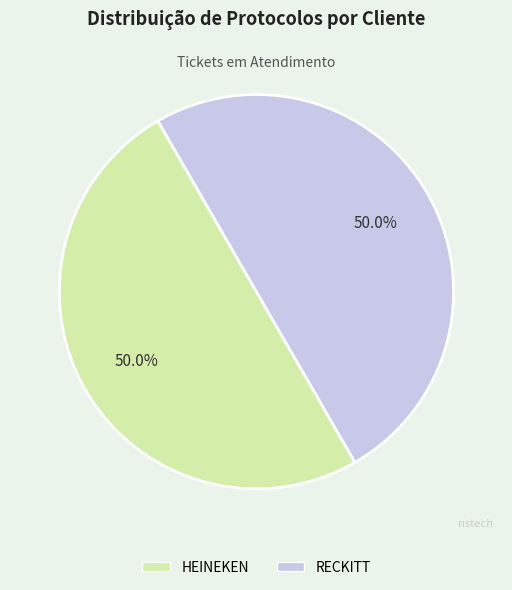

What is the ratio of the value at RECKITT to the value at HEINEKEN?

1.0